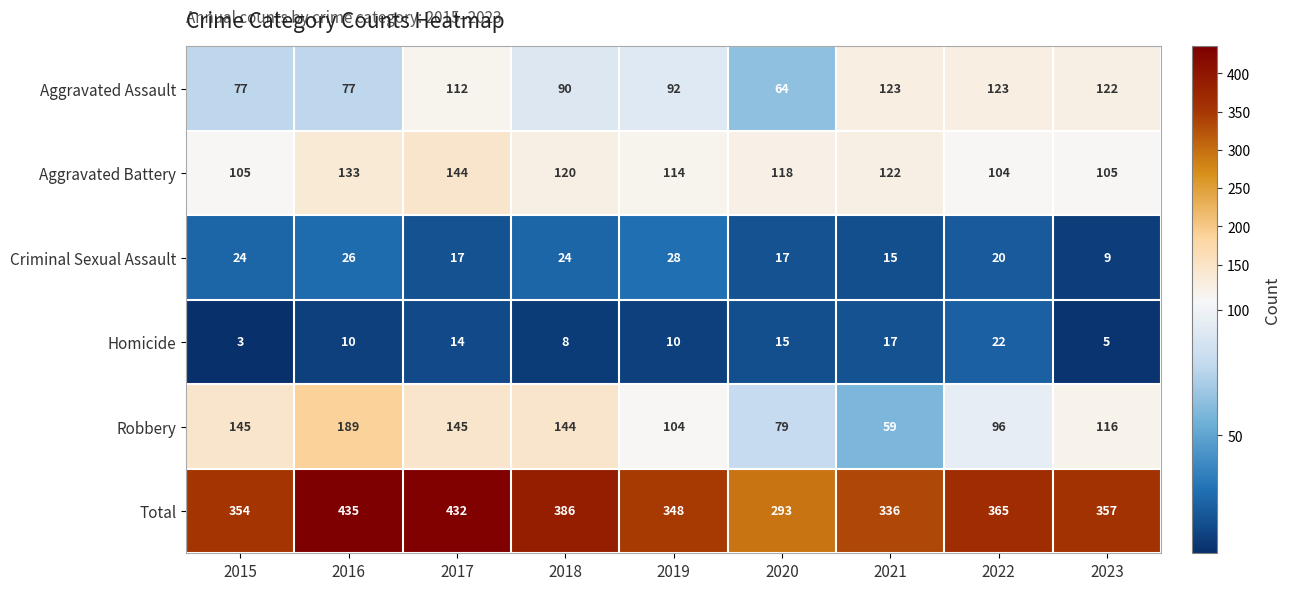

What is the minimum value for Total?

293